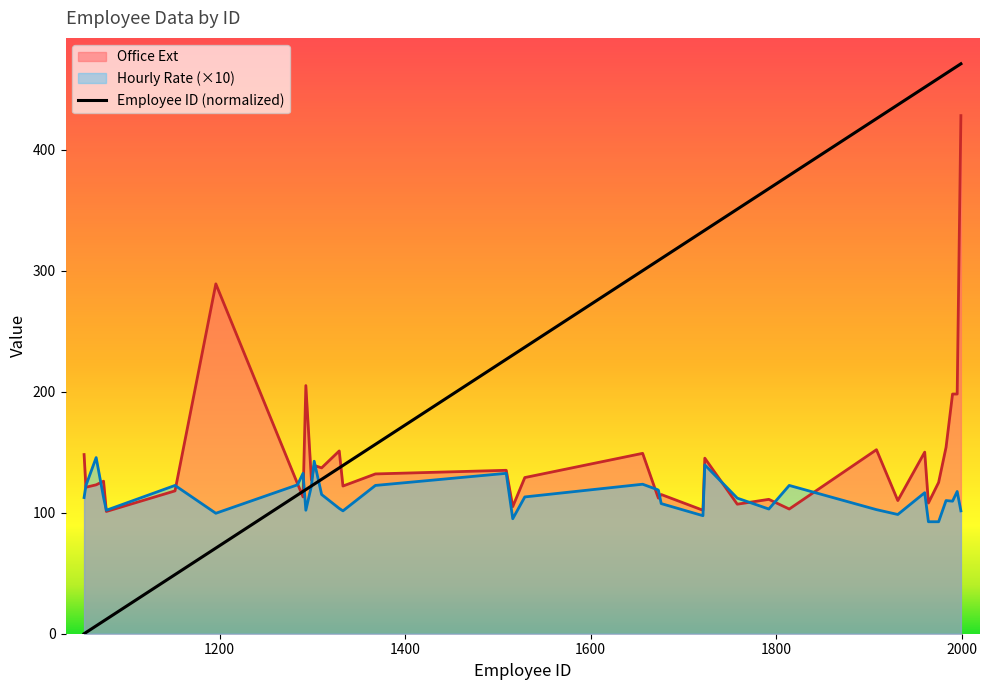

What is the greatest value displayed?

470.8